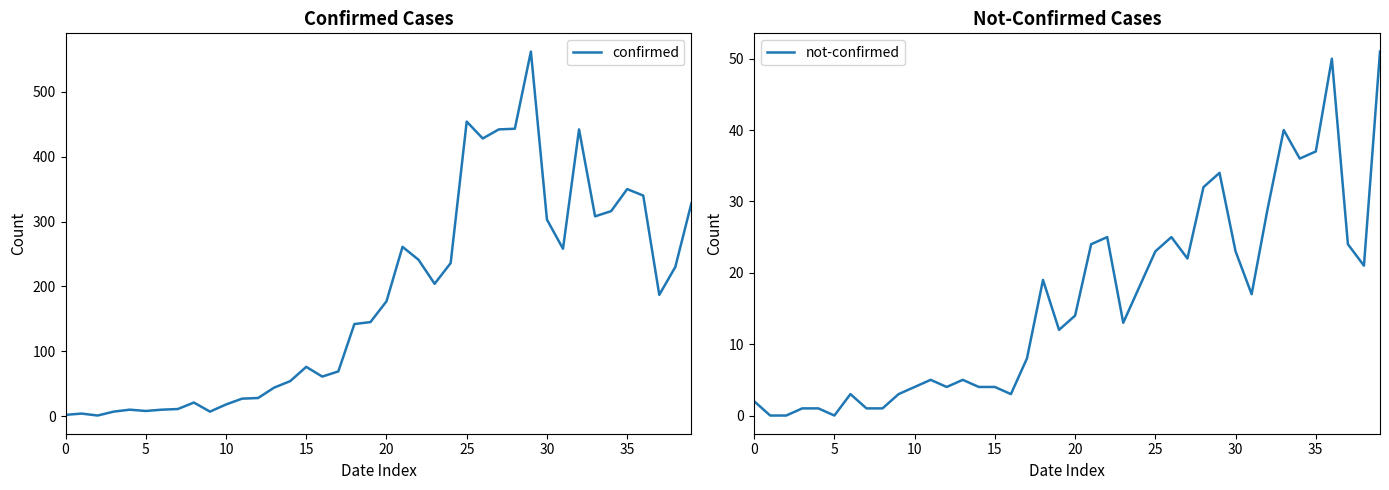

What is the value of the not-confirmed point at the 20th from the left?

12